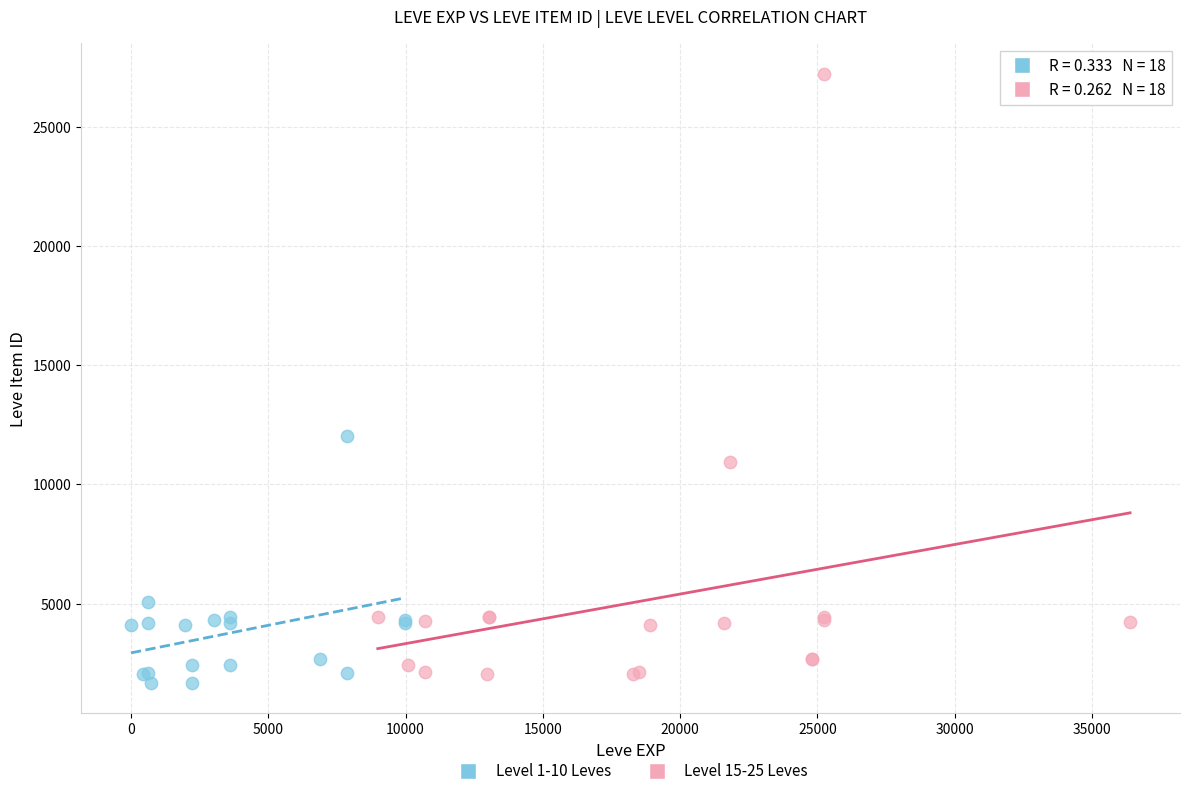

Which series reaches the minimum Y coordinate?

Level 1-10 Leves